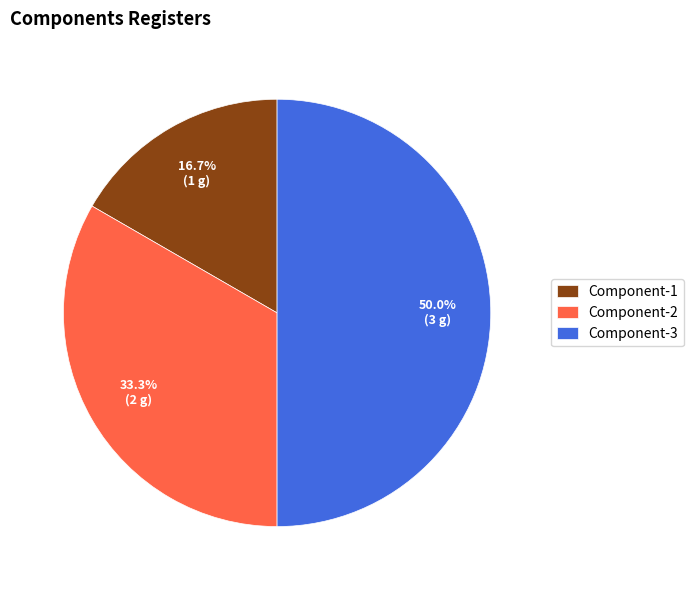

Which slice is the smallest?

Component-1